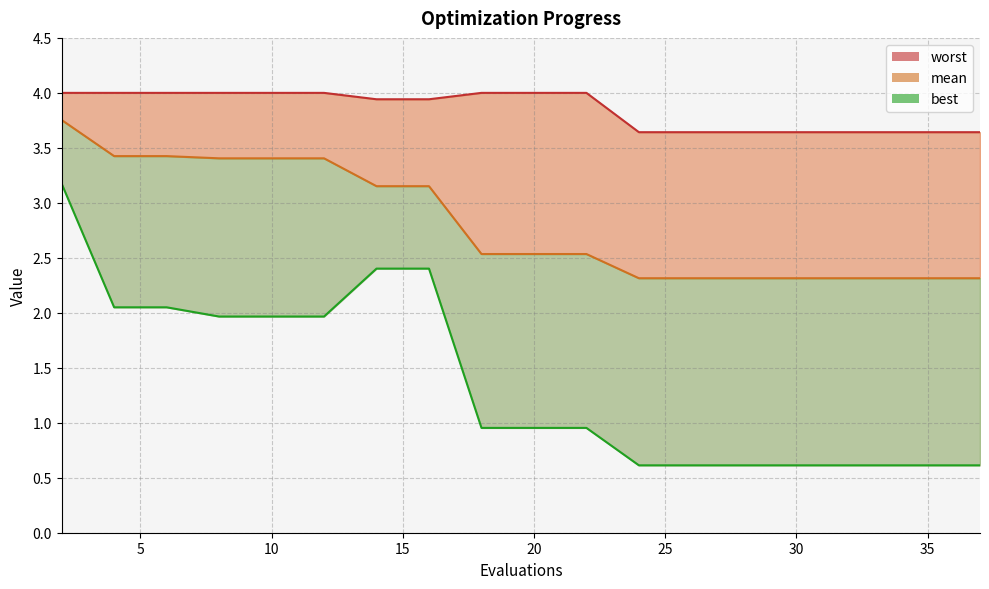

At which category does the chart reach its minimum across all series?

24